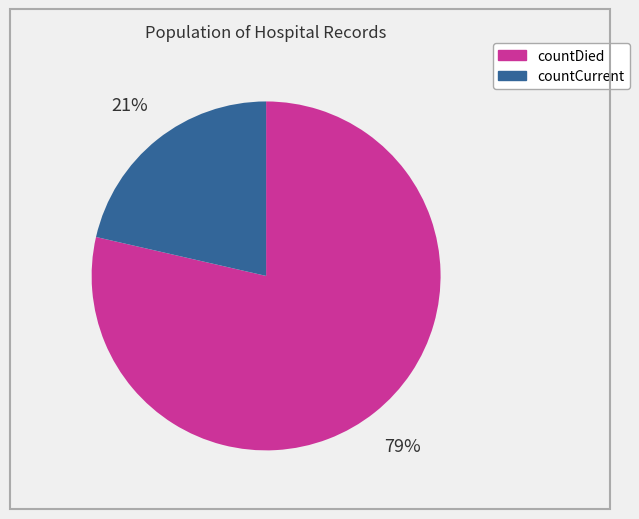

How many segments does this pie chart have?

2